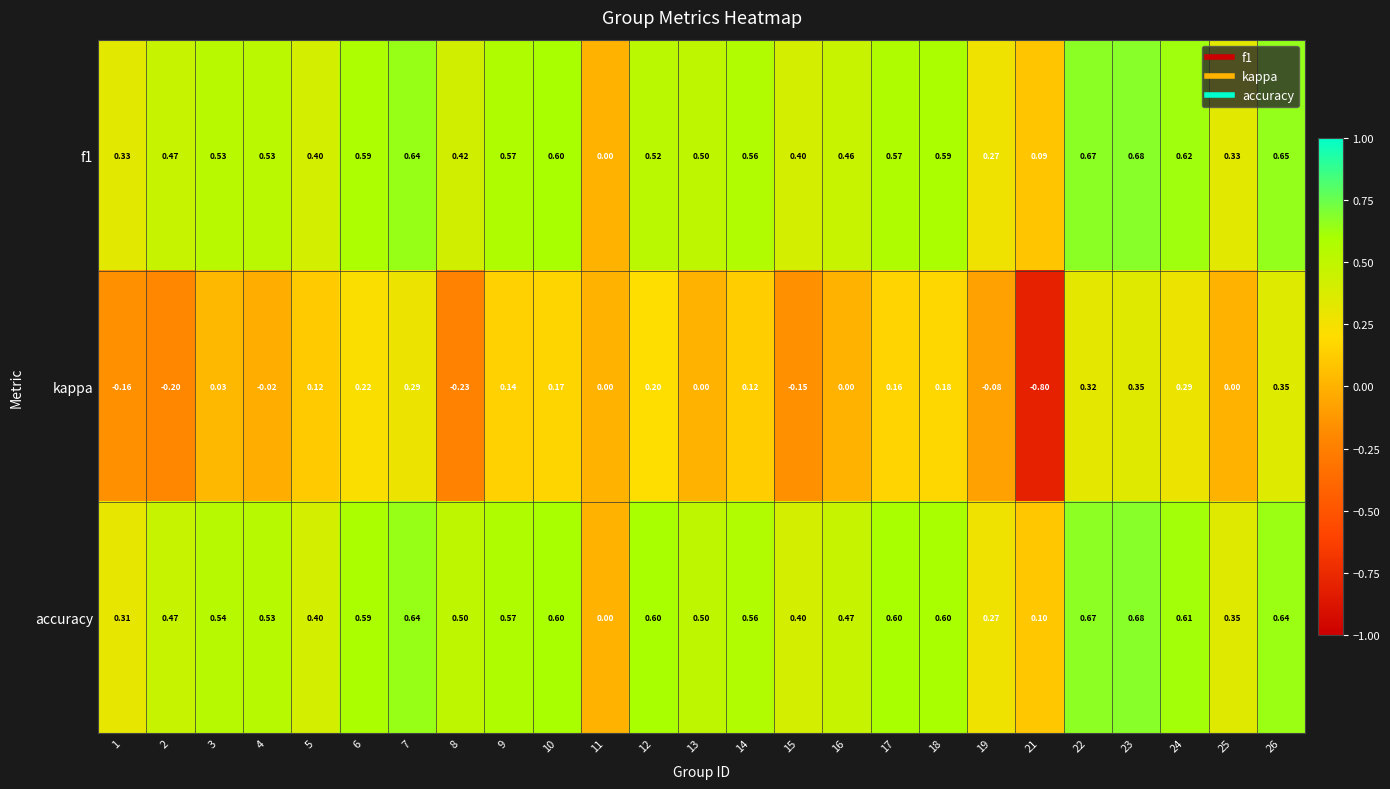

Is the value of accuracy at 4 greater than the value of f1 at 15?

Yes